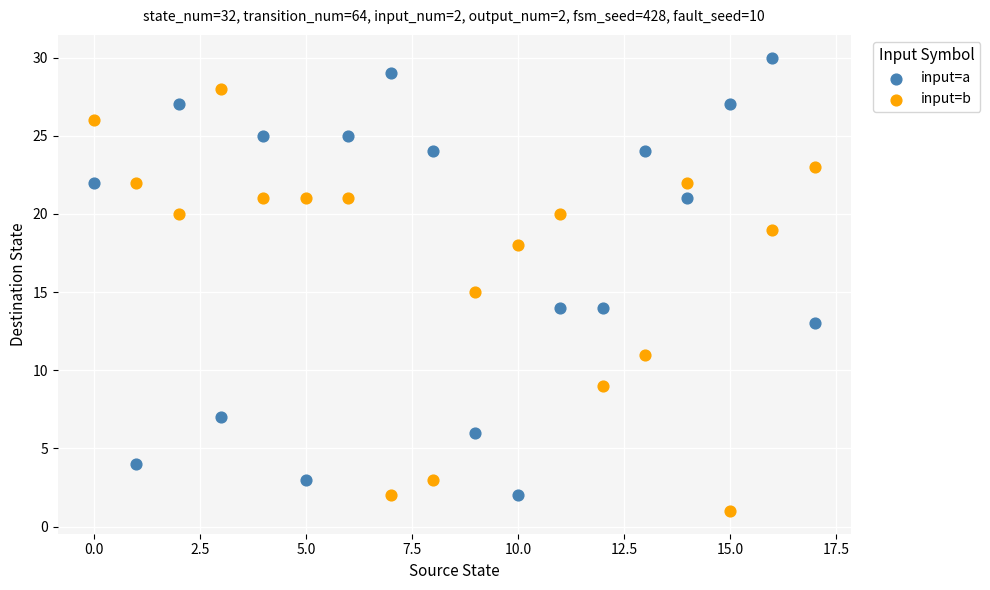

Which series reaches the minimum Y coordinate?

input=b